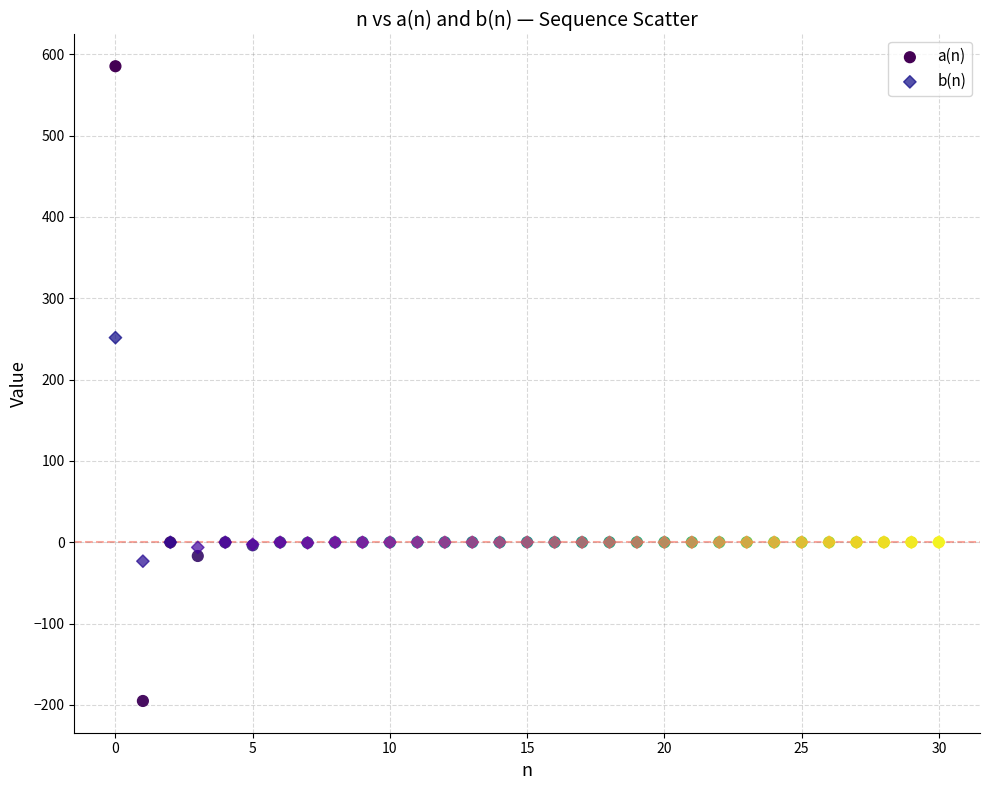

Which series contains the lowest Y value?

a(n)